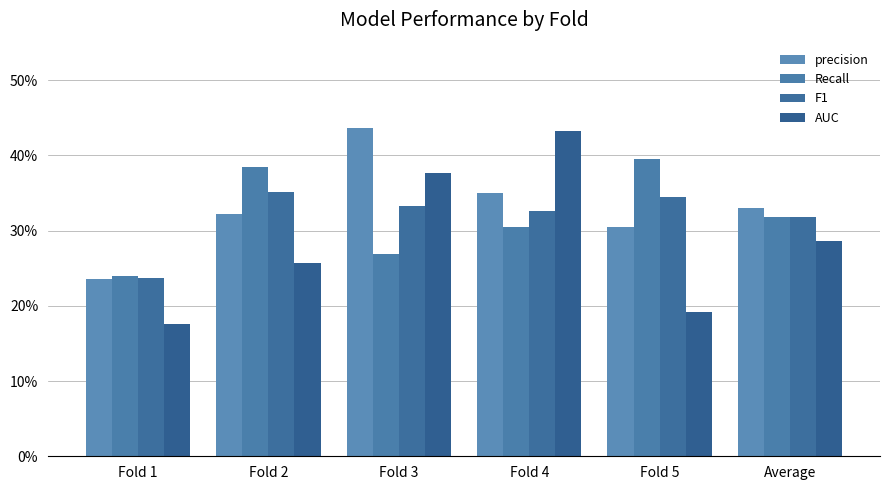

What is the difference between the second highest and minimum values in the precision series?

0.1